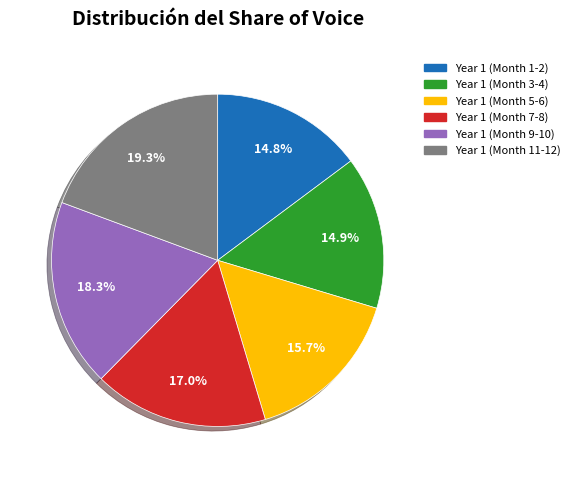

Is there a majority slice in this chart?

No